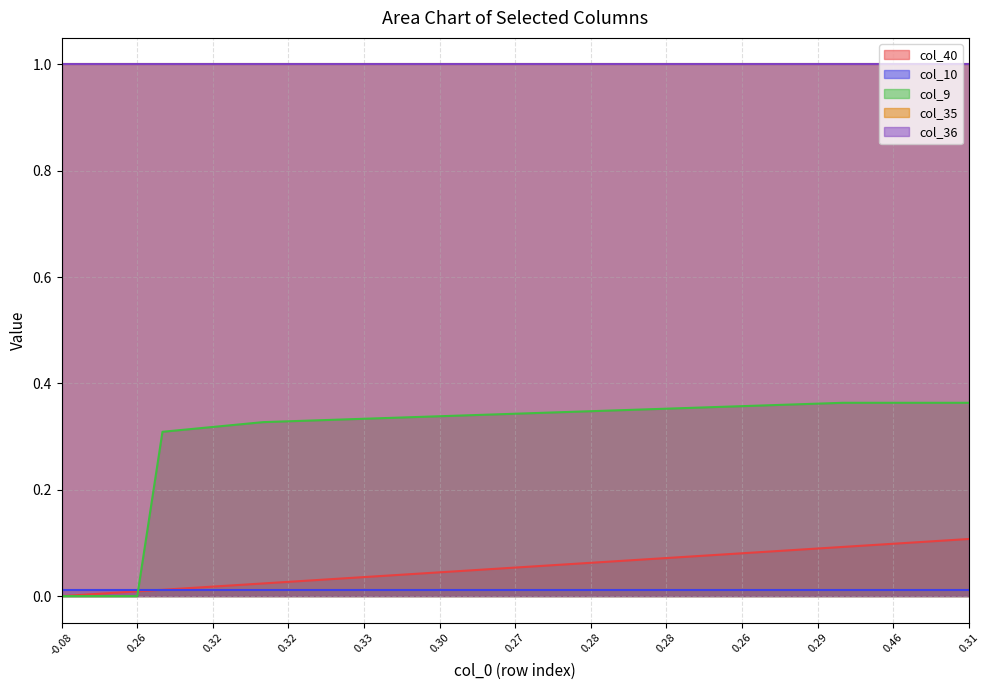

The col_40 series shows 0.0 at 4. True or false?

False